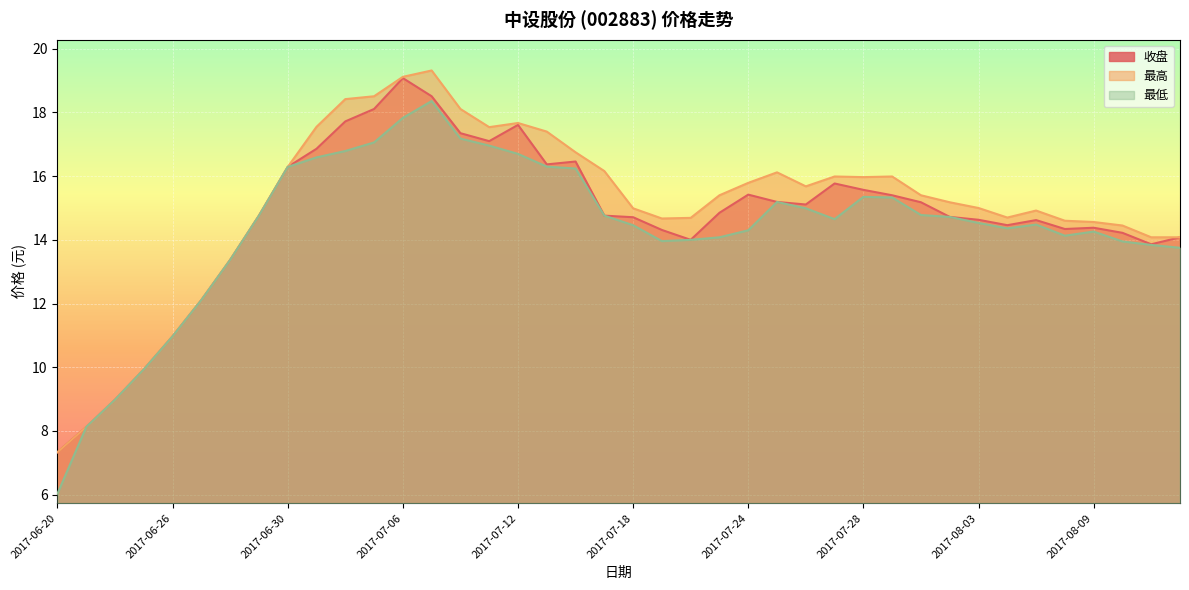

Rank the series by their average value, from lowest to highest.

最低, 收盘, 最高